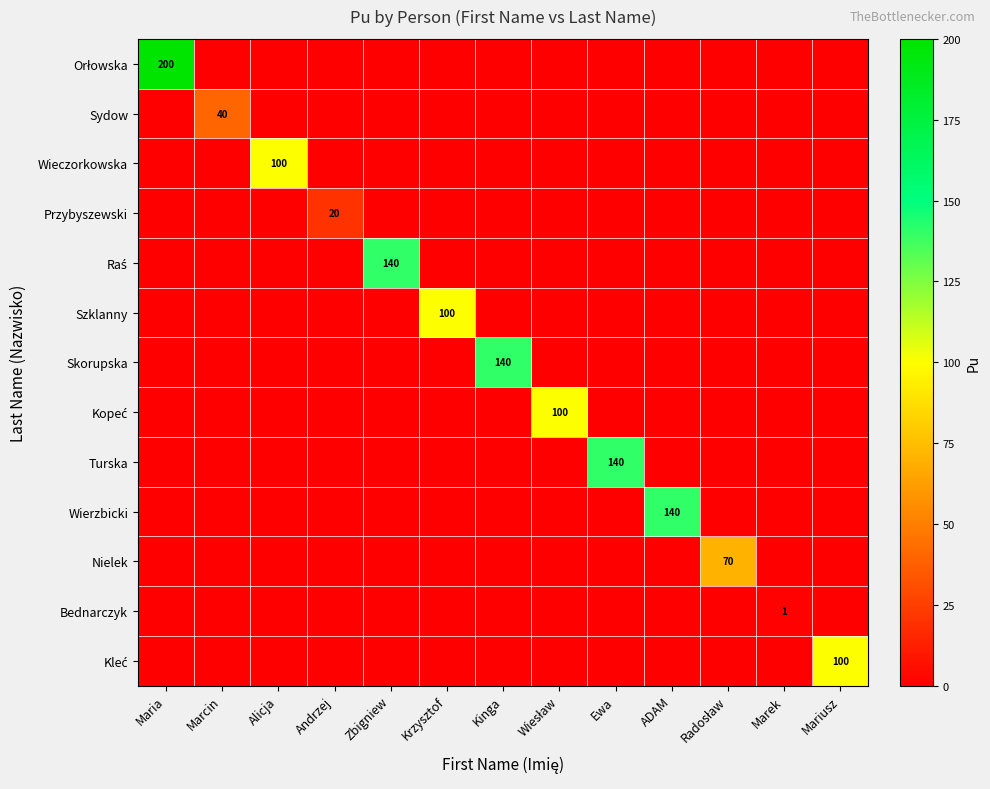

What is the highest value of the Skorupska series?

140.0